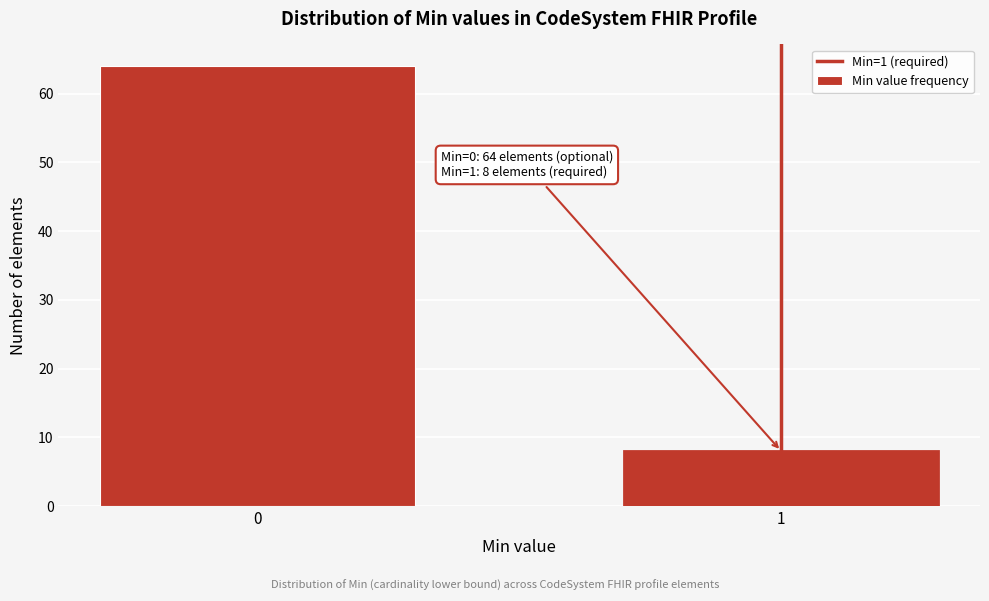

Reading right to left, transcribe all the data shown in this chart.

1=8	0=64